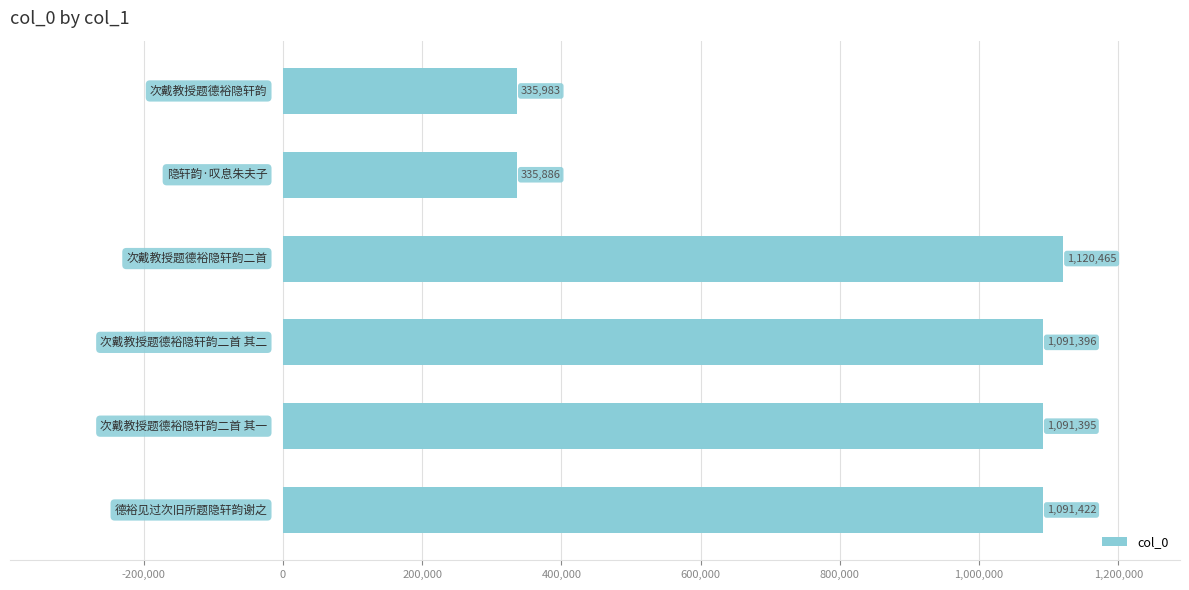

Which category has the lowest value across all series?

1